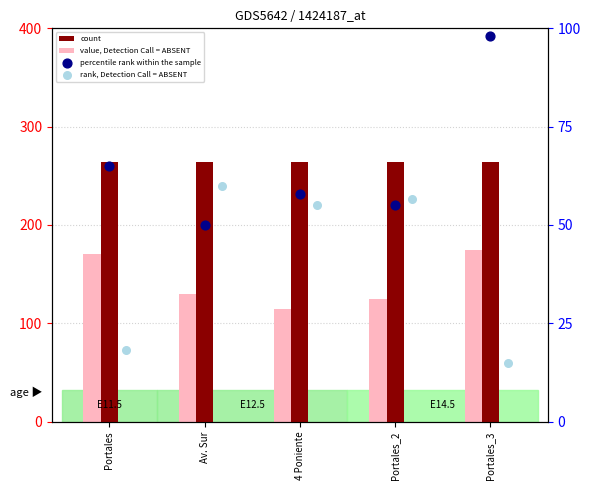

At how many categories does at least one series exceed 100?

5